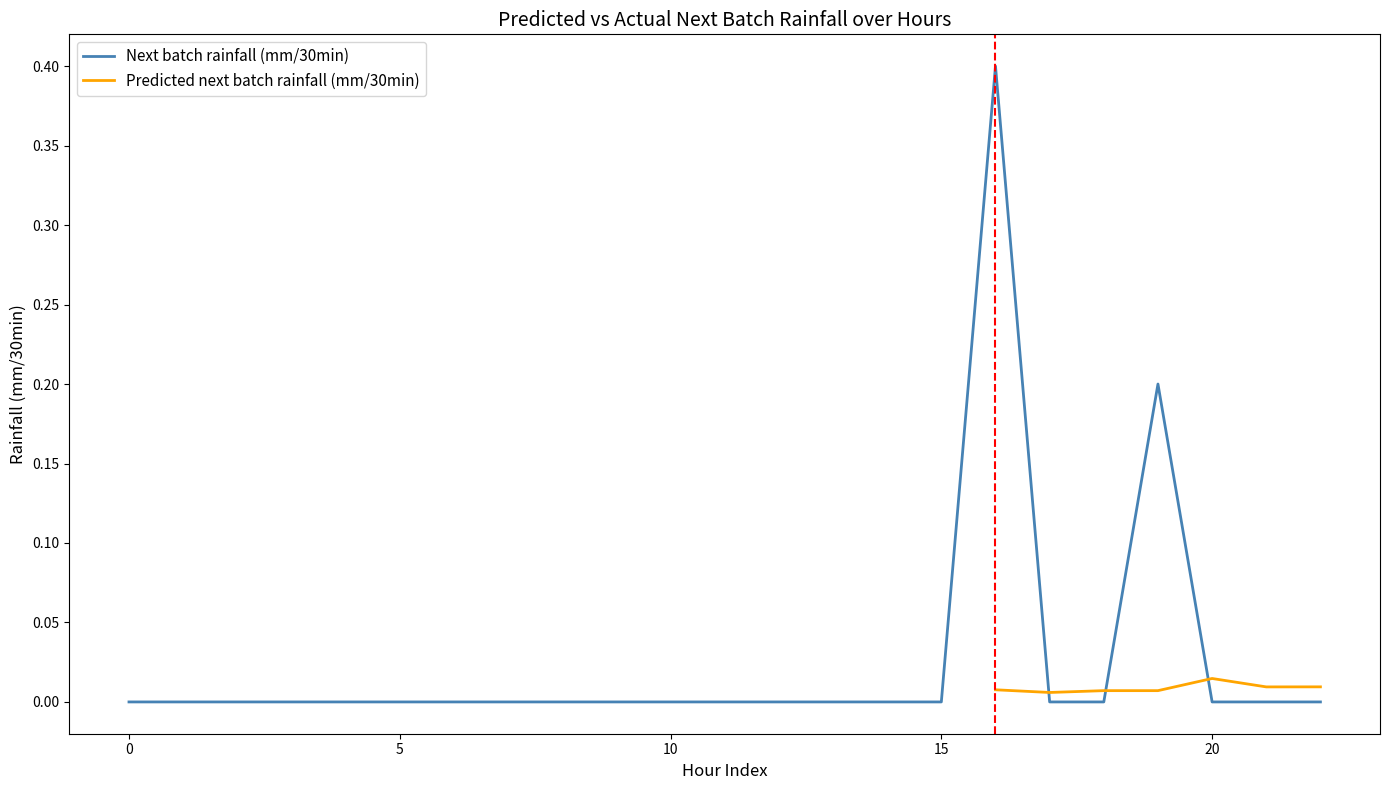

True or false: Next batch rainfall (mm/30min) has a value of 0.0 at 15.

True